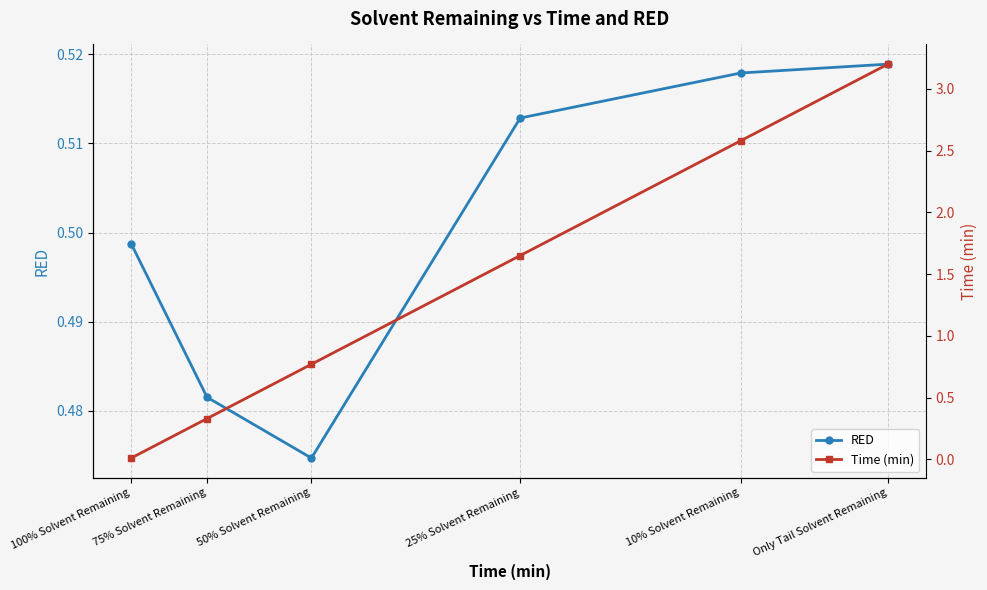

Which category has the highest value across all series?

Only Tail Solvent Remaining